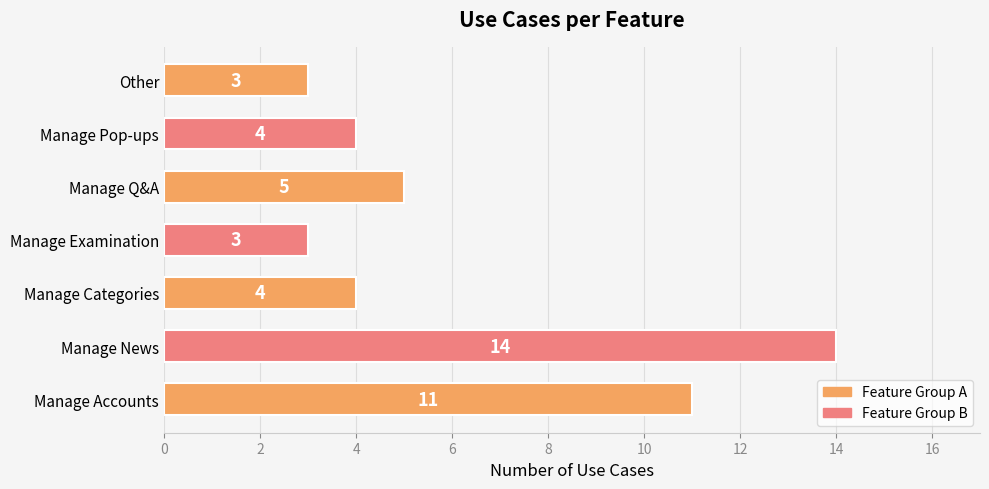

What is the smallest value displayed?

3